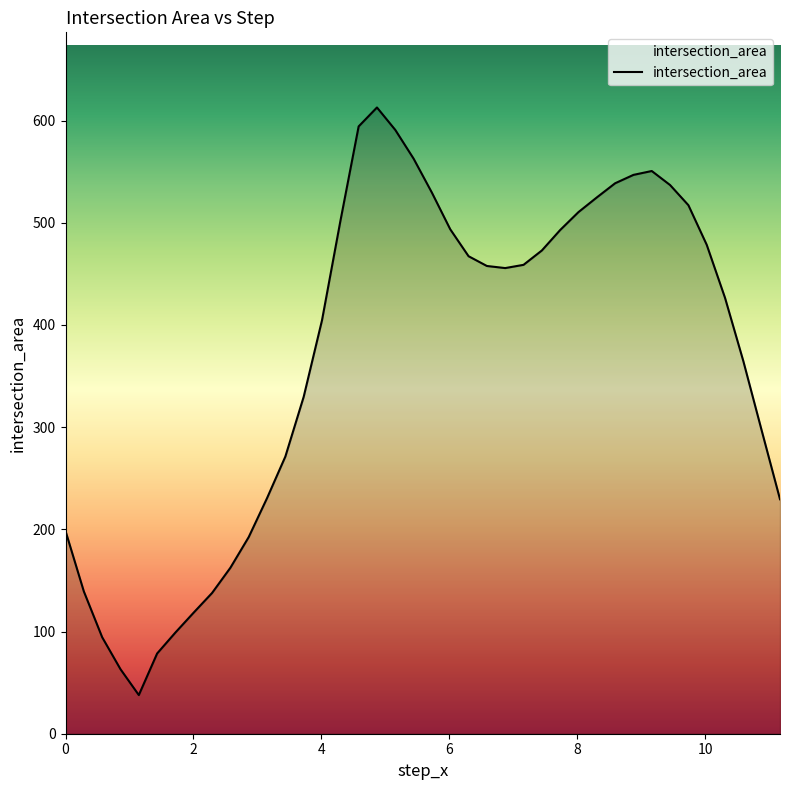

What is the maximum value shown in the chart?

612.8